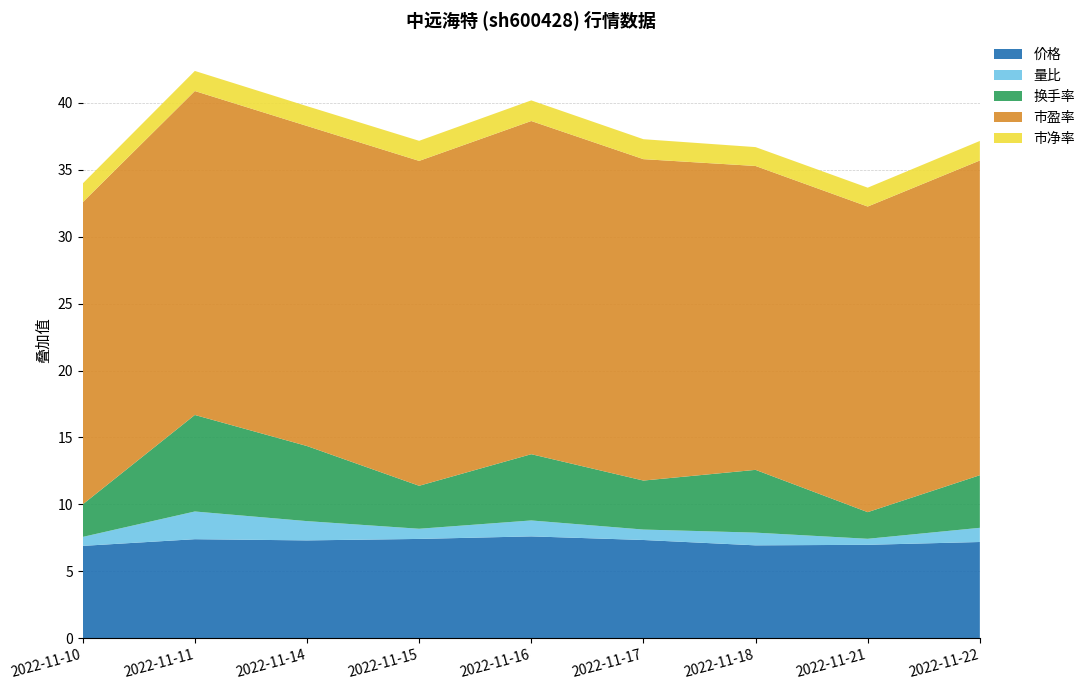

Reading right to left, what are all the values shown in this chart?

价格: 7.2	7.0	6.9	7.3	7.6	7.4	7.3	7.4	6.9
量比: 1.1	0.5	0.9	0.8	1.2	0.8	1.4	2.1	0.7
换手率: 3.9	2.0	4.7	3.7	5.0	3.2	5.6	7.2	2.4
市盈率: 23.5	22.8	22.7	24.0	24.9	24.3	23.9	24.2	22.6
市净率: 1.5	1.4	1.4	1.5	1.5	1.5	1.5	1.5	1.4